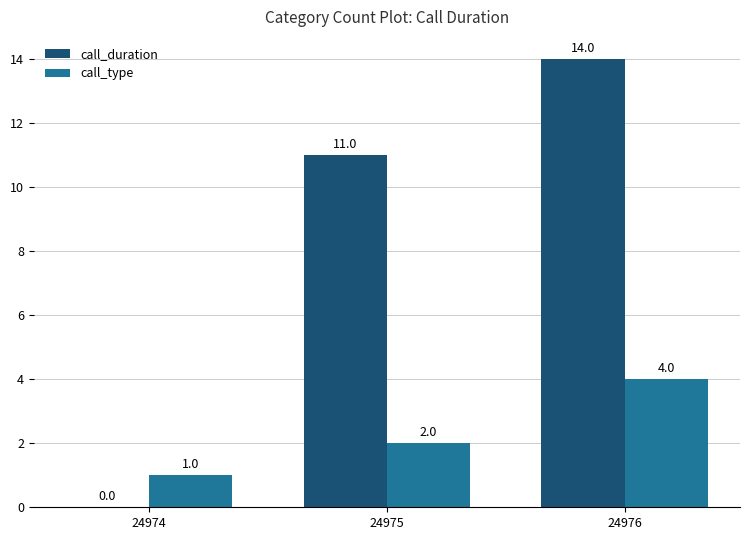

The call_duration series shows 15 at 24975. True or false?

False